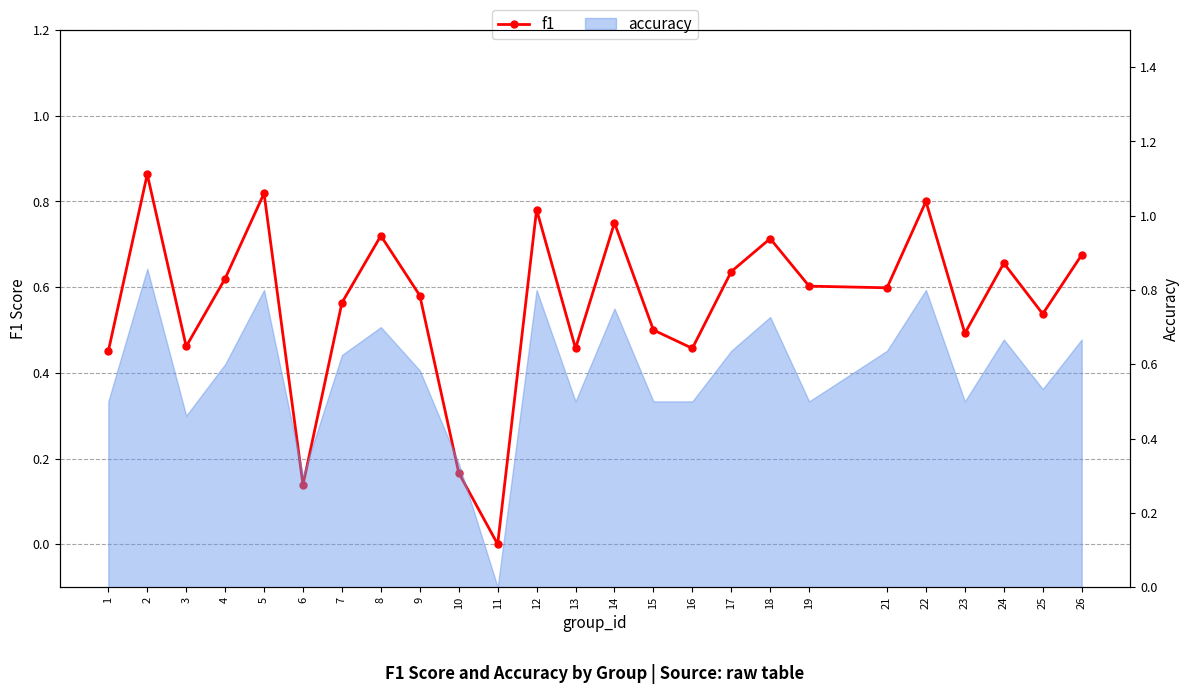

Where is the data nearest to the value 0?

11